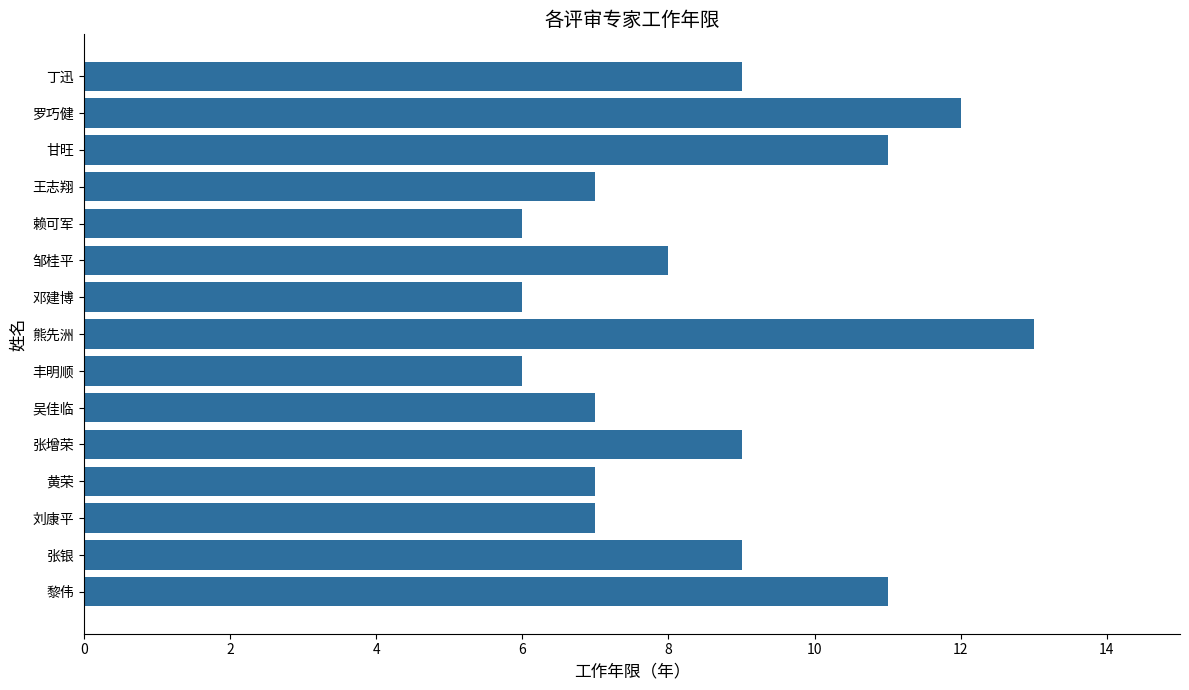

Is it true that the value at 吴佳临 is 7?

True